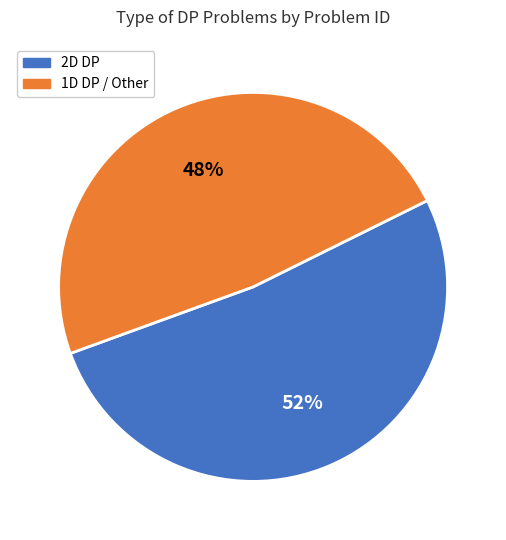

Does any single category account for the majority?

Yes